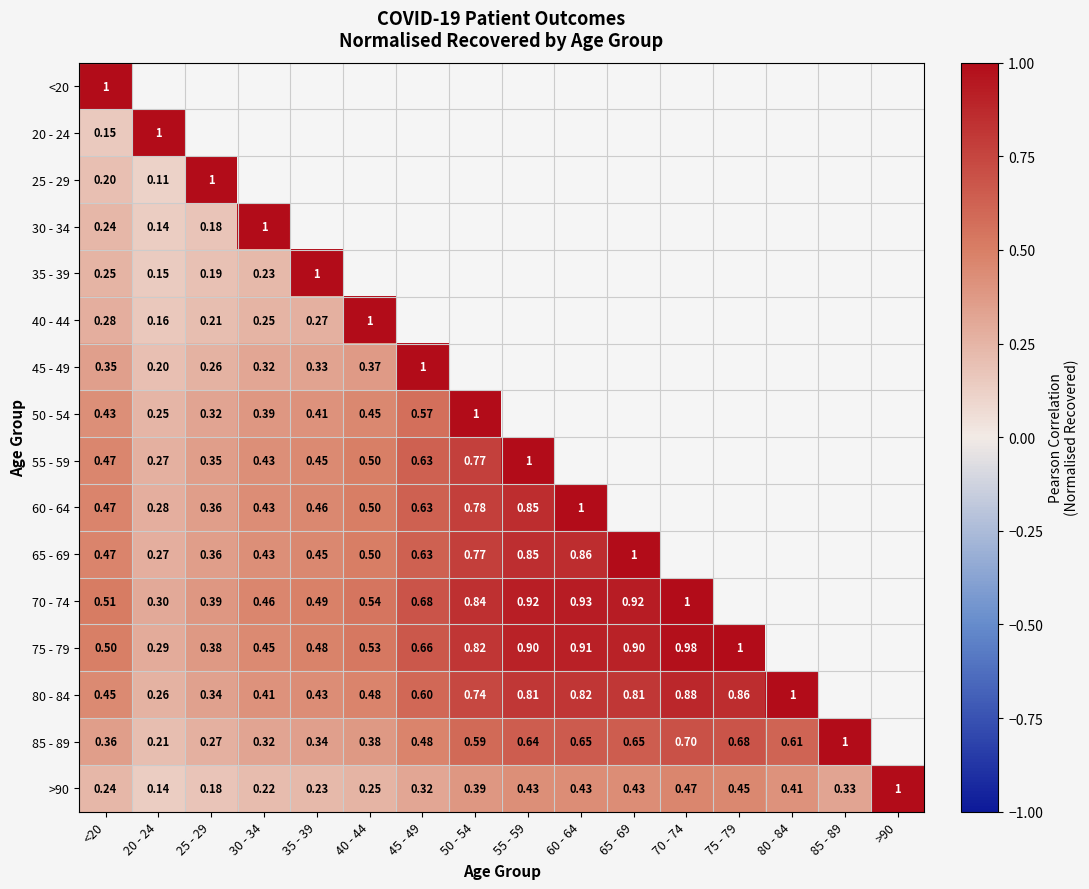

Where is 60 - 64 nearest to the value 0?

20 - 24